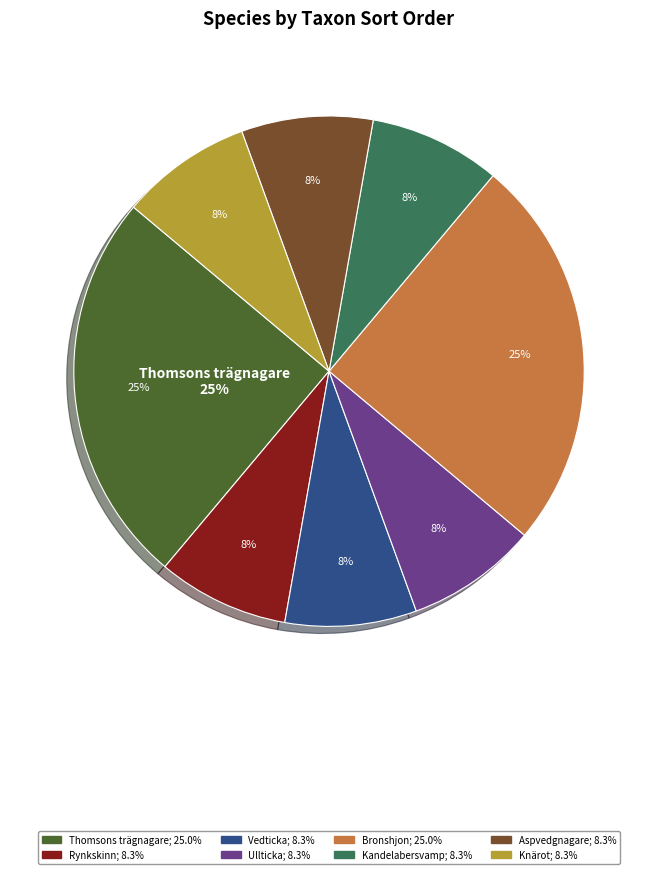

To the nearest percent, what is the average slice percentage?

12%